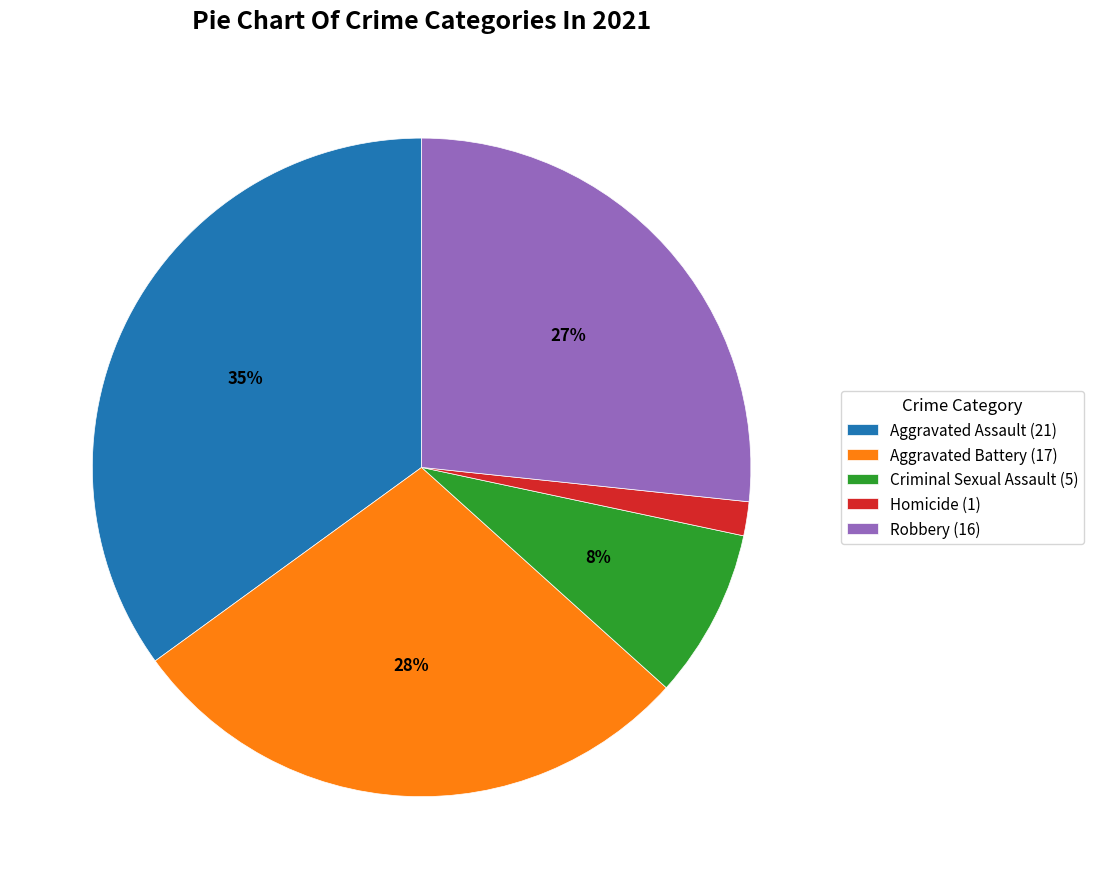

Does Robbery account for over 50% of the chart?

No